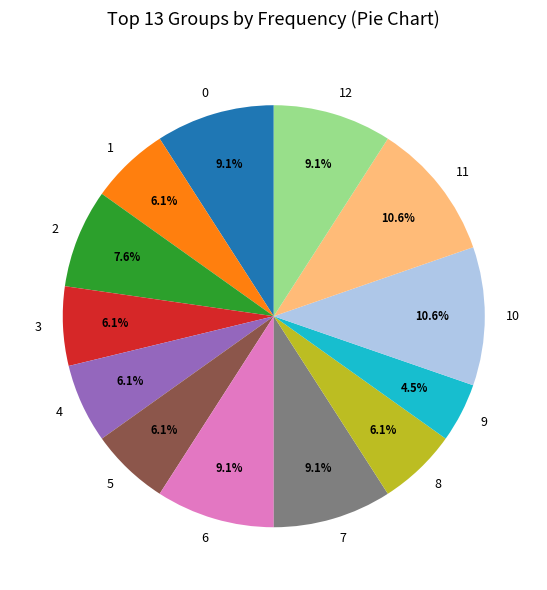

What percentage is the 3 slice, to the nearest percent?

6%